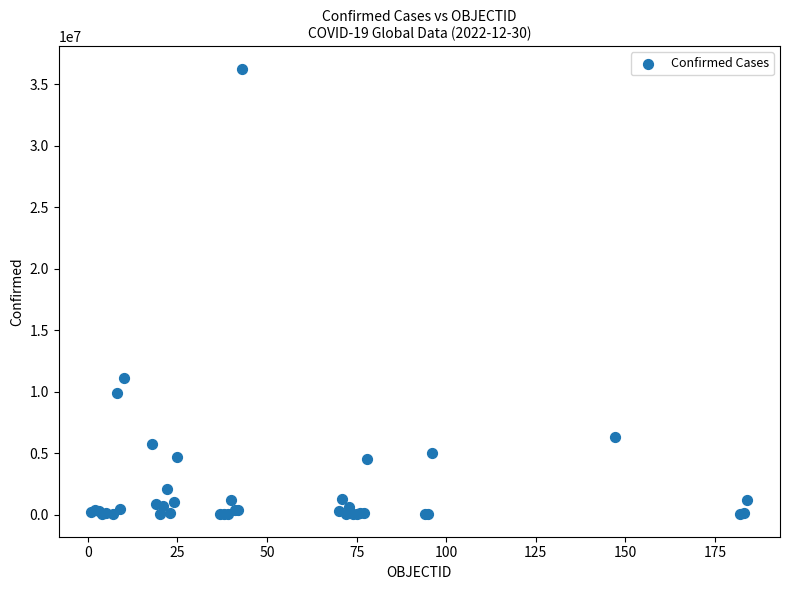

What Y value in the scatter plot is closest to 18136185?

11085540